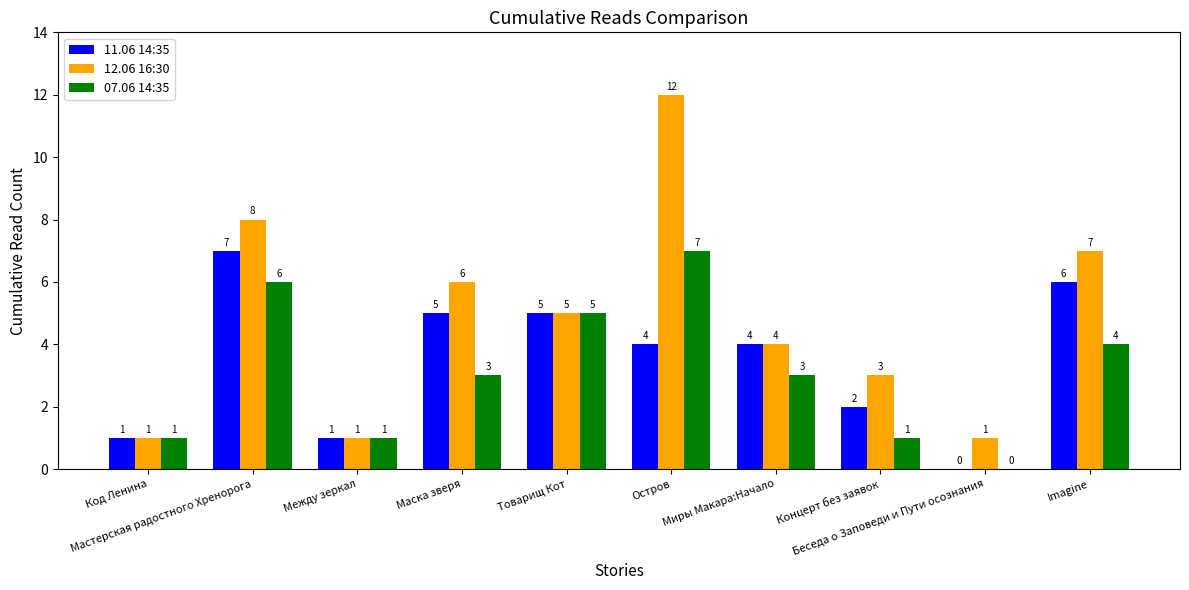

What is the sum of all 12.06 16:30 values?

48